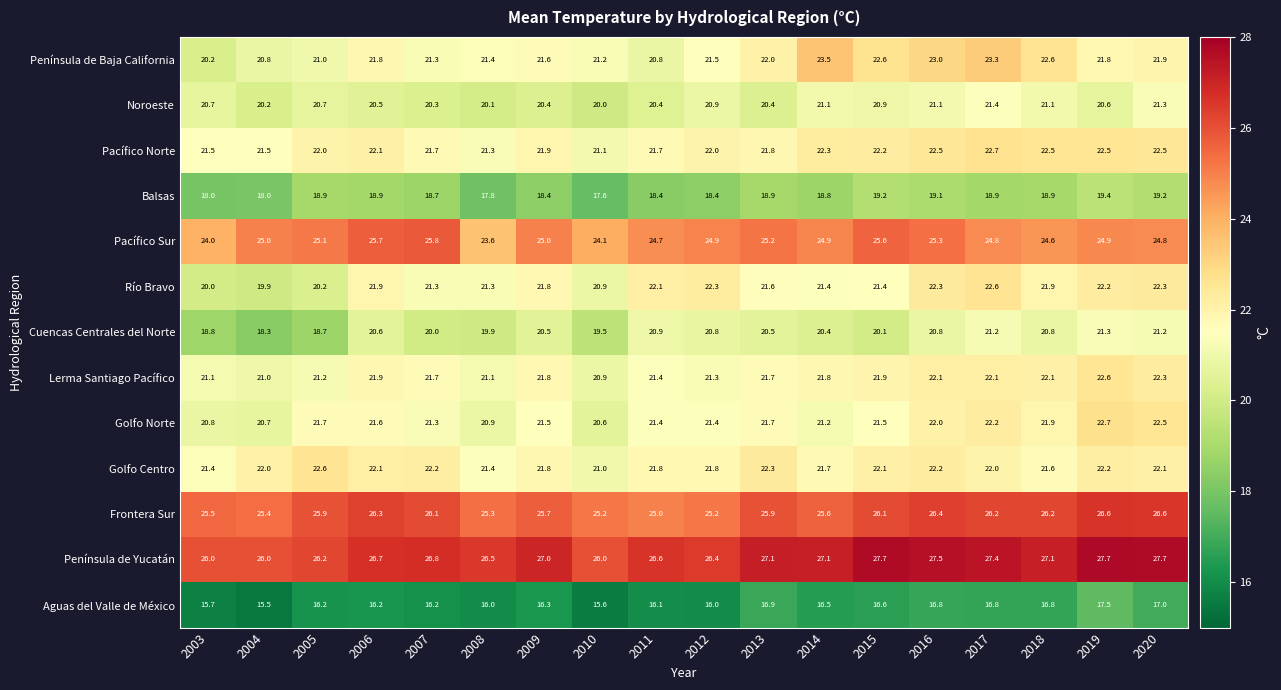

Which series has the widest spread of values?

Península de Baja California